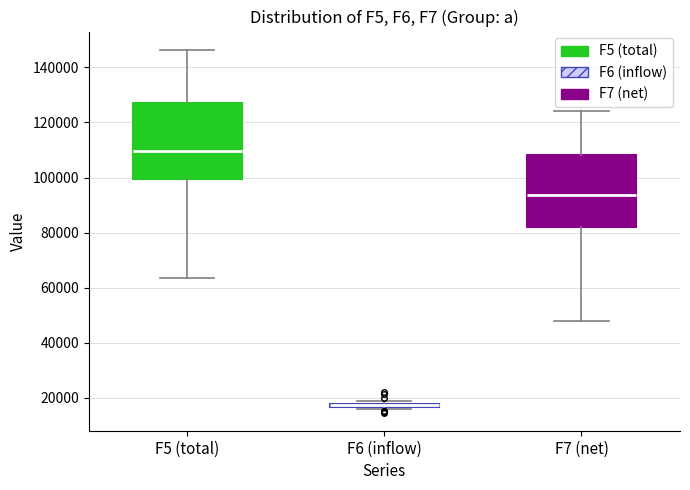

Where does the median line of the box for F5 (total) sit on the y-axis? The values are not printed on the chart, so give them approximately, as read against the axis.

110000